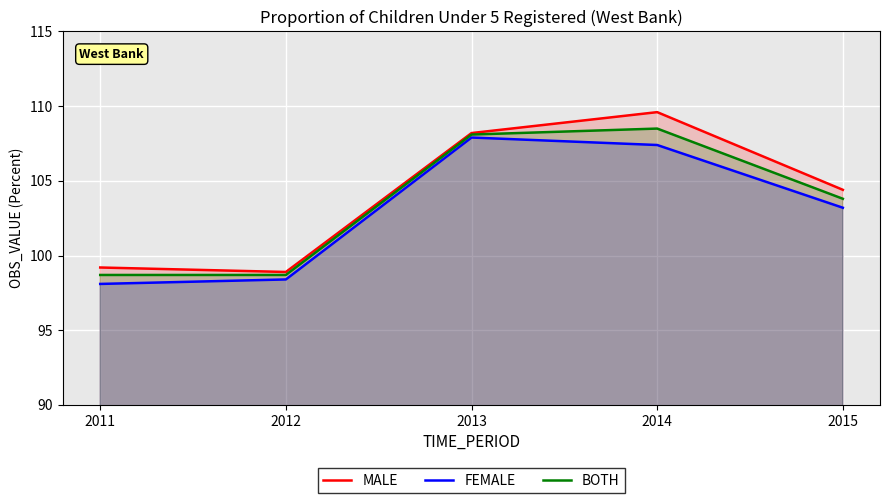

Reading left to right, what are all the values shown in this chart?

MALE: 2011=99.2	2012=98.9	2013=108.2	2014=109.6	2015=104.4
FEMALE: 2011=98.1	2012=98.4	2013=107.9	2014=107.4	2015=103.2
BOTH: 2011=98.7	2012=98.7	2013=108.1	2014=108.5	2015=103.8